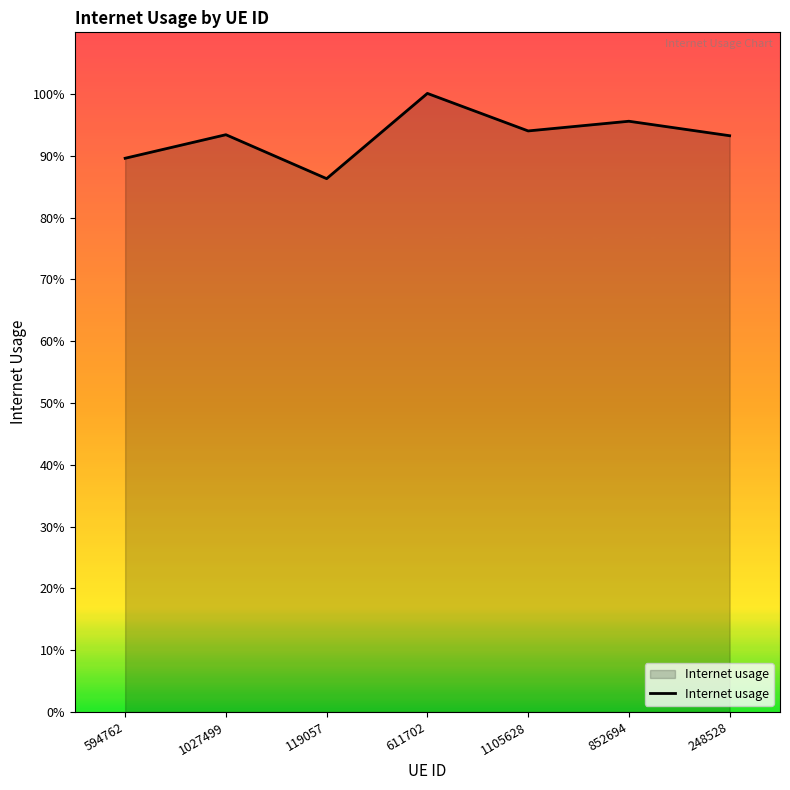

Rank the categories by value from lowest to highest.

119057, 594762, 248528, 1027499, 1105628, 852694, 611702